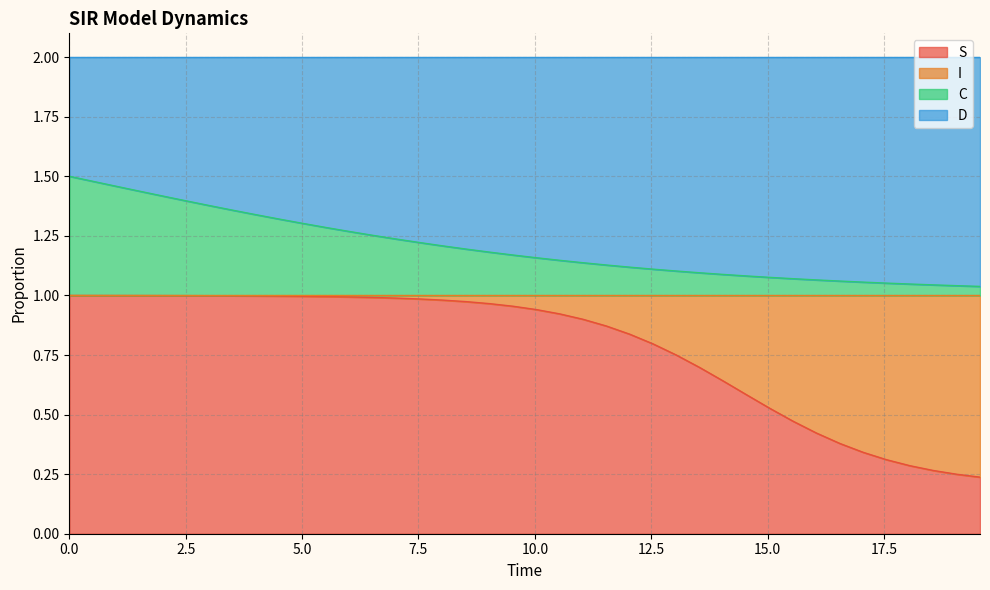

What are all the series names shown in the legend?

S, I, C, D